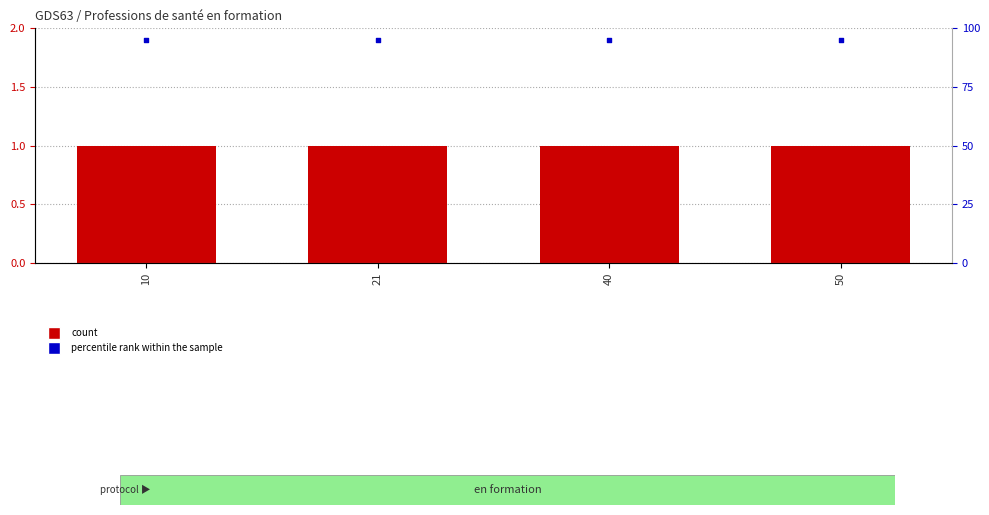

Which series reaches the maximum Y coordinate?

percentile rank within the sample